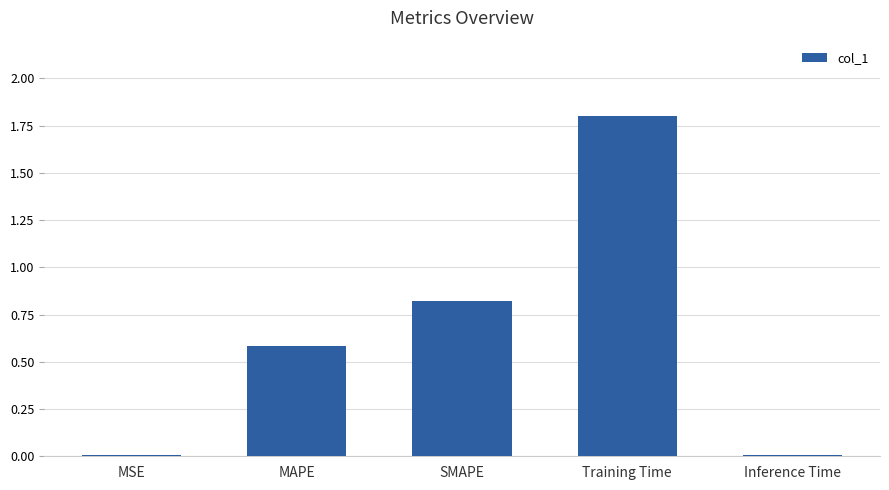

Is it true that the value at MAPE is 0.8?

False